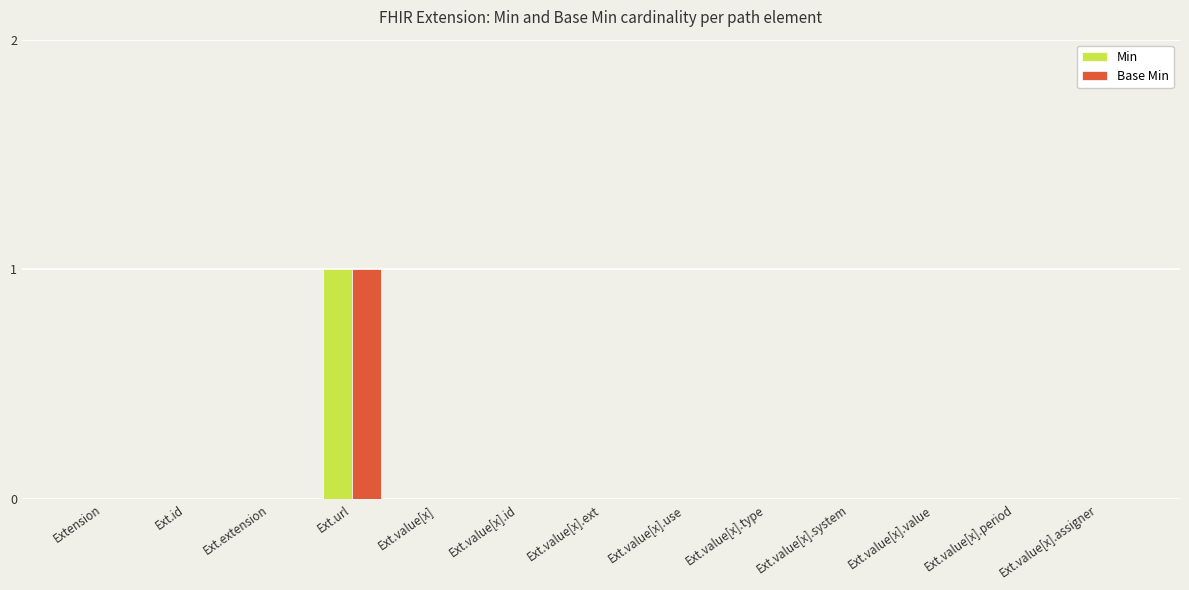

The Base Min series shows 0 at Ext.value[x].ext. True or false?

True